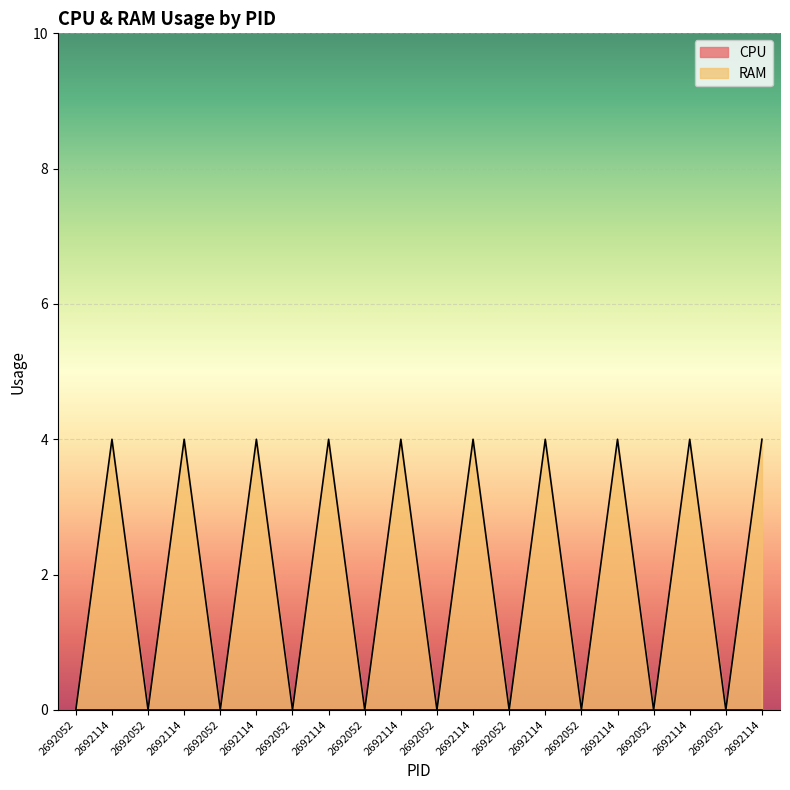

Which has a higher value, 2692114 or 2692052?

2692114